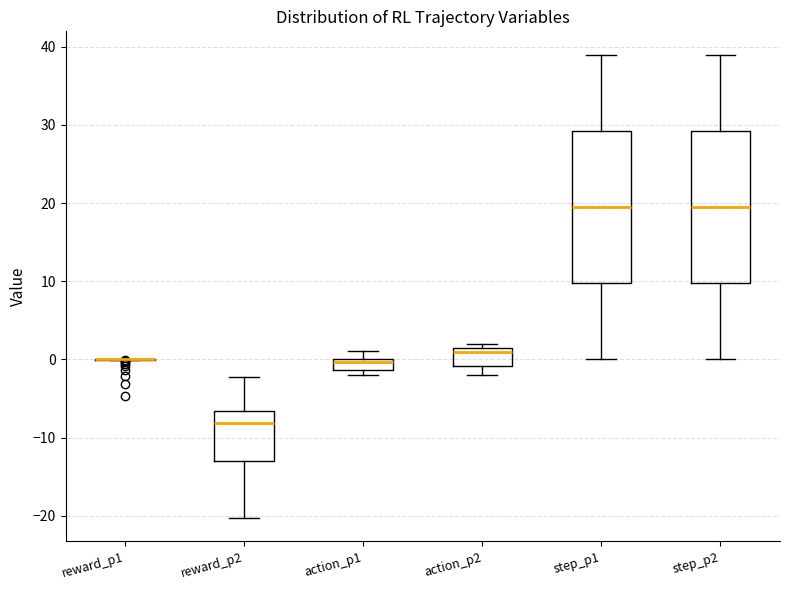

Where does the upper whisker of the box for reward_p2 end on the y-axis? The values are not printed on the chart, so give them approximately, as read against the axis.

-2